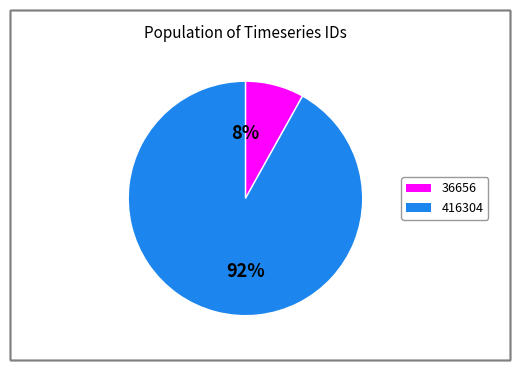

Count the number of slices in the pie.

2